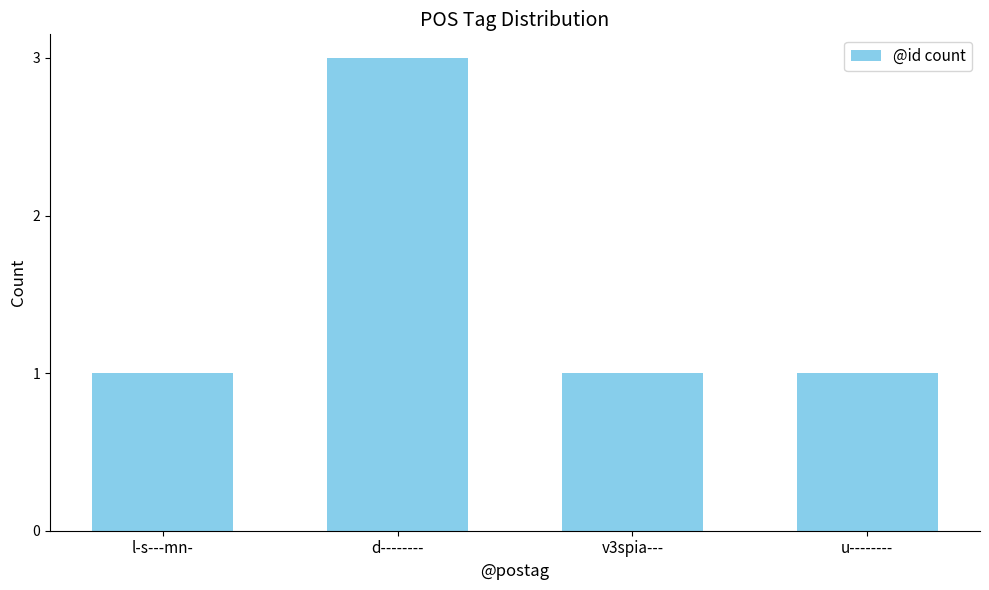

Which label corresponds to the largest value in the chart?

d--------